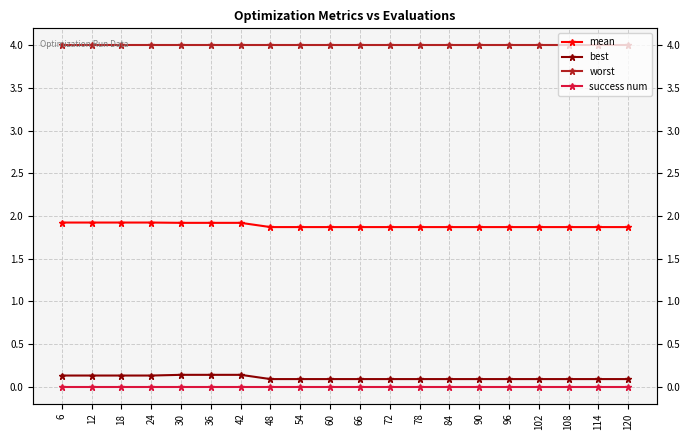

True or false: success num has more than 0 points higher than both neighbors.

False